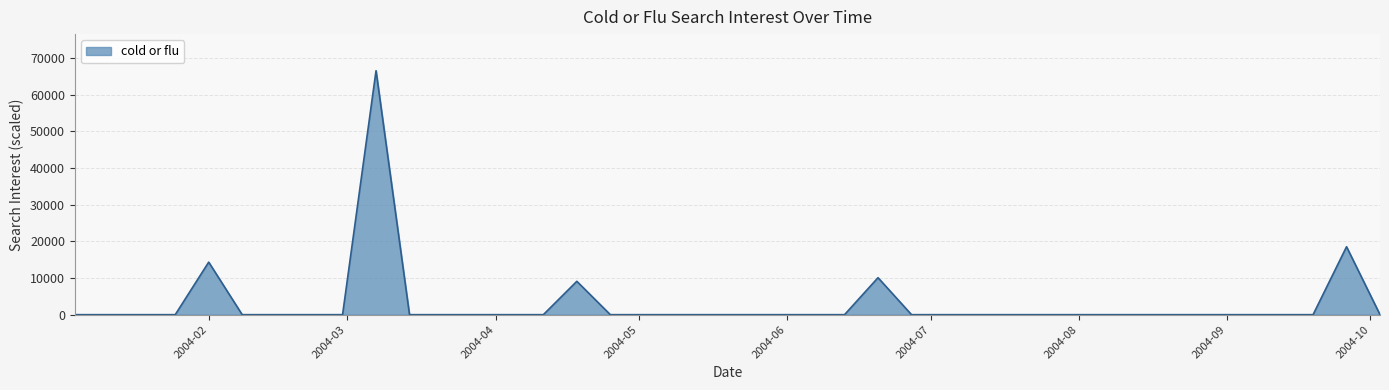

What is the difference between the maximum and minimum values?

66594.8